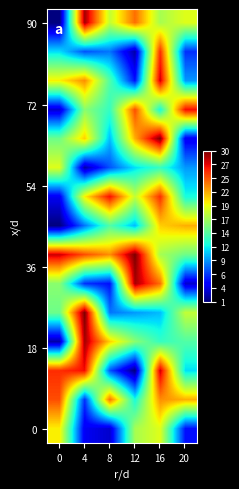

What is the total value across all series at 0?

206